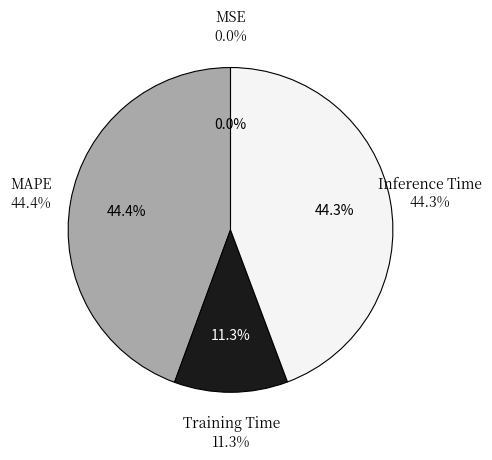

To the nearest percent, what percentage of the pie is MAPE?

44%